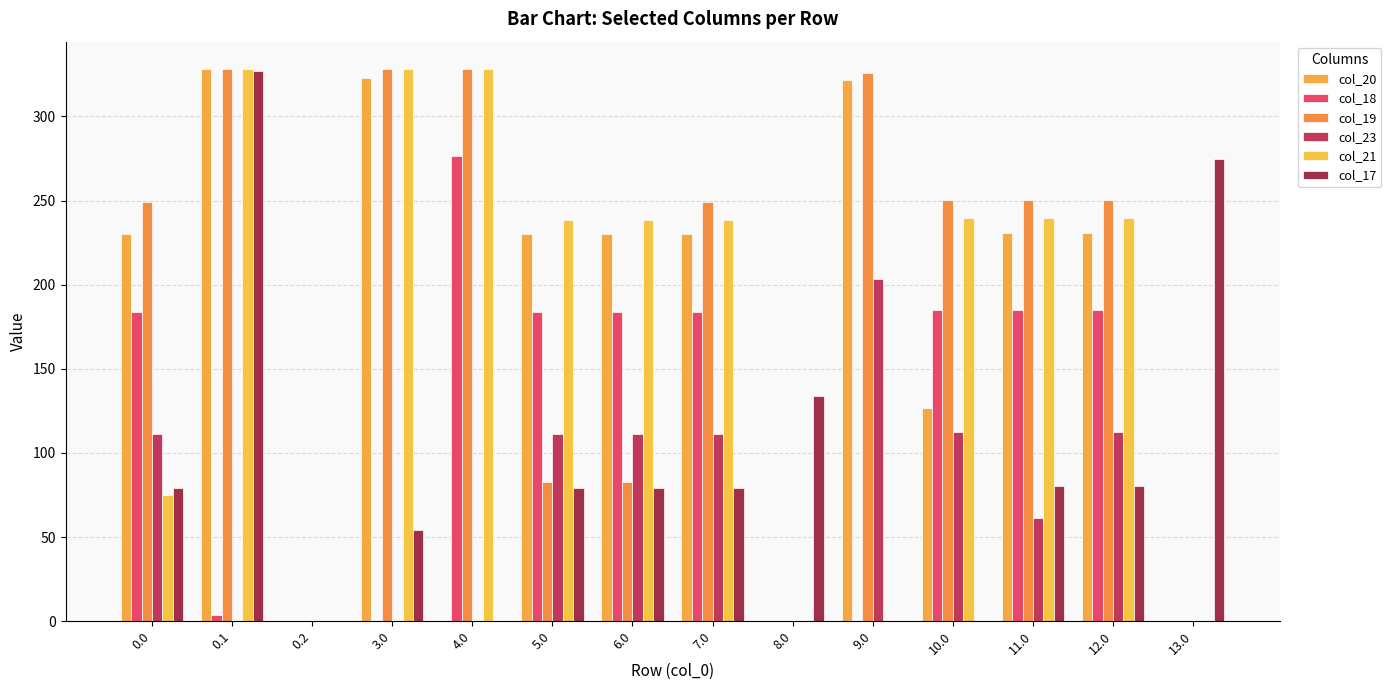

Between 9.0 and 13.0, which series saw the biggest shift?

col_19